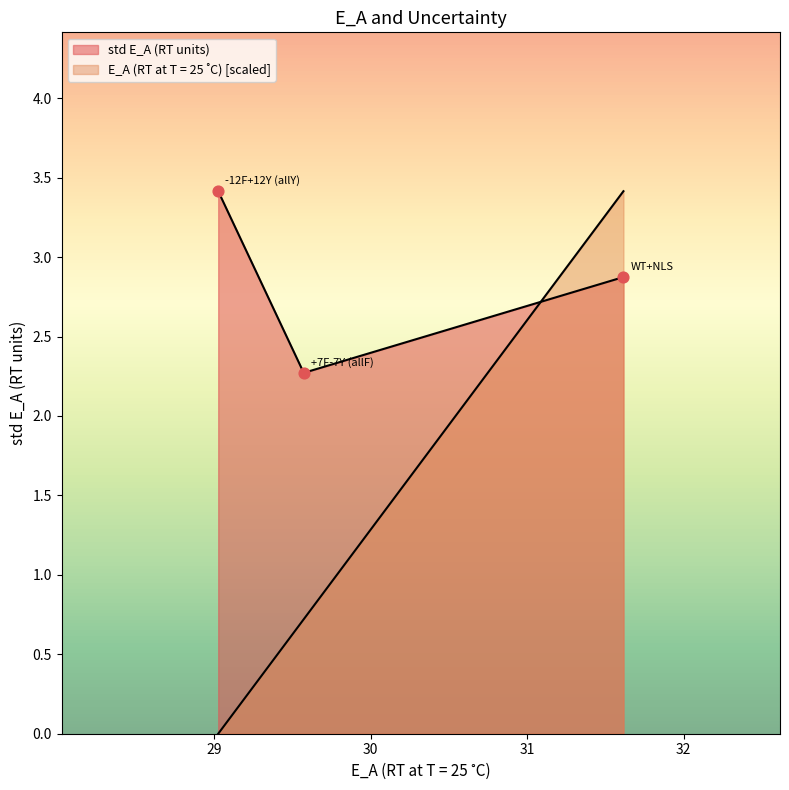

Which series reaches the minimum Y coordinate?

E_A (RT at T = 25 ˚C)